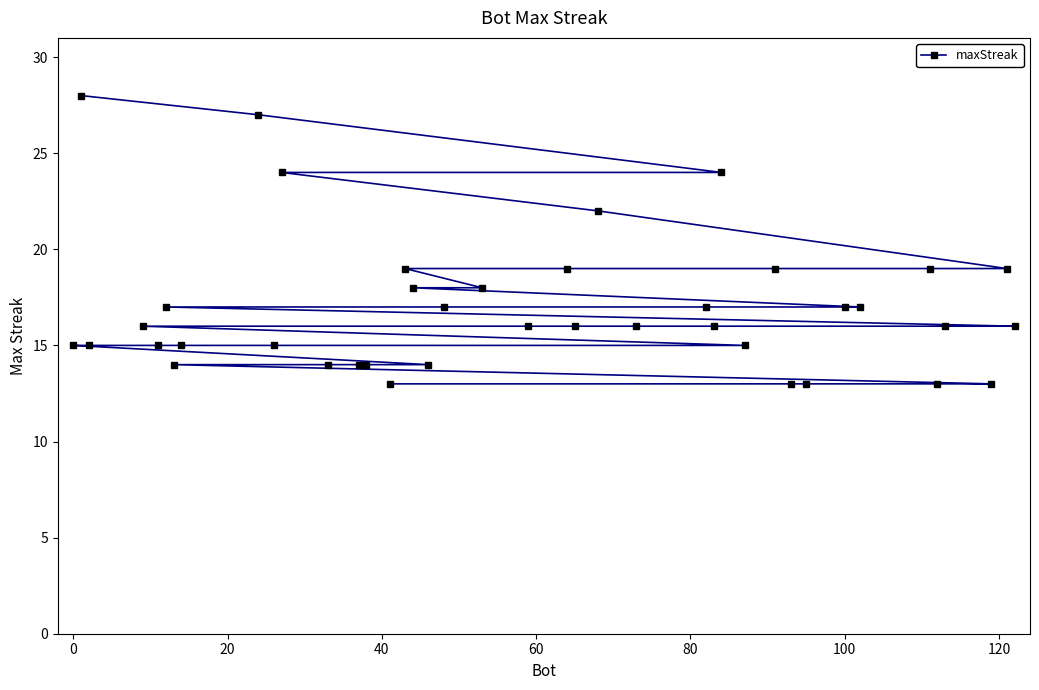

Reading right to left, list all the values displayed in this chart.

16	19	13	16	13	19	17	17	13	13	19	15	24	16	17	16	22	16	19	16	18	17	14	18	19	13	14	14	14	24	15	27	15	14	17	15	16	15	28	15